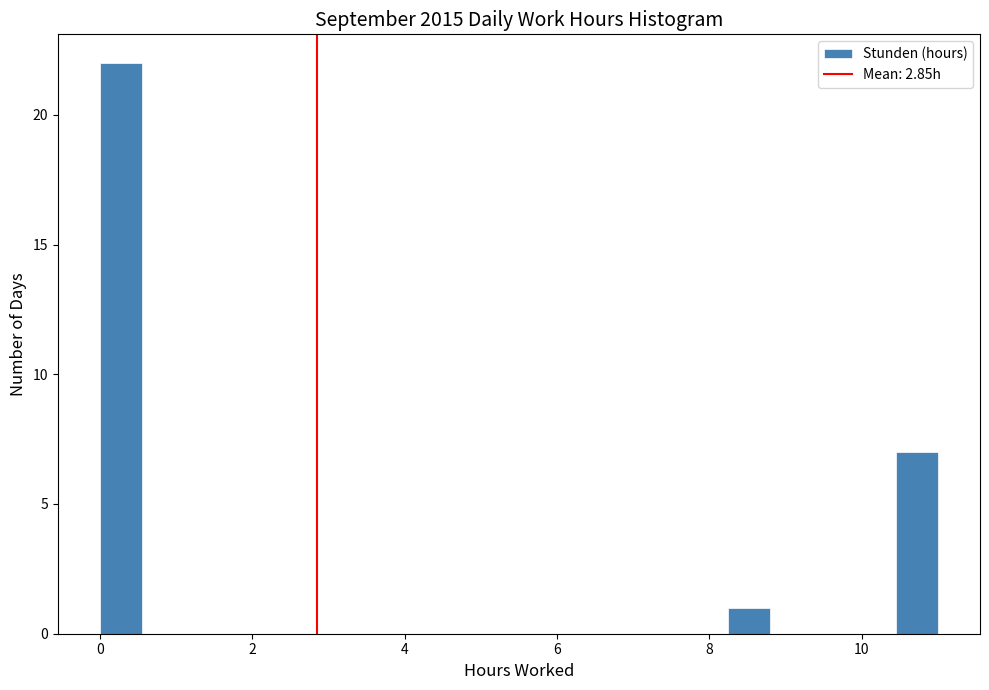

Around what value on the x-axis is the tallest bar? Give the approximate position of its centre, as read against the axis.

0.2